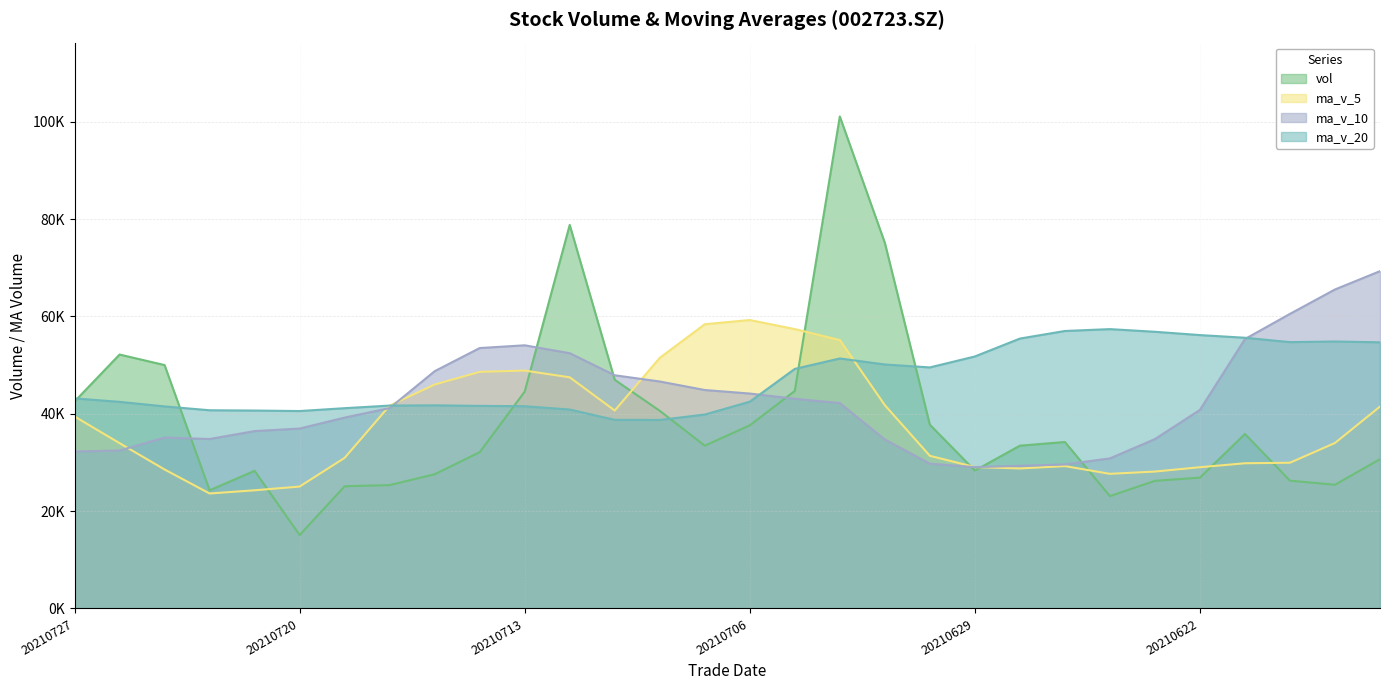

Is the value of ma_v_5 at 20210719 greater than the value of ma_v_20 at 20210726?

No